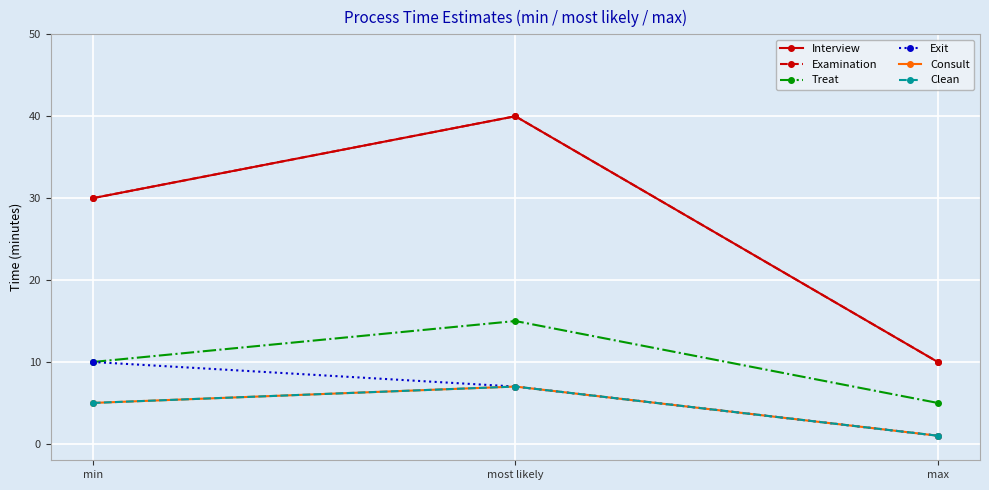

The Treat series shows 5 at max. True or false?

True